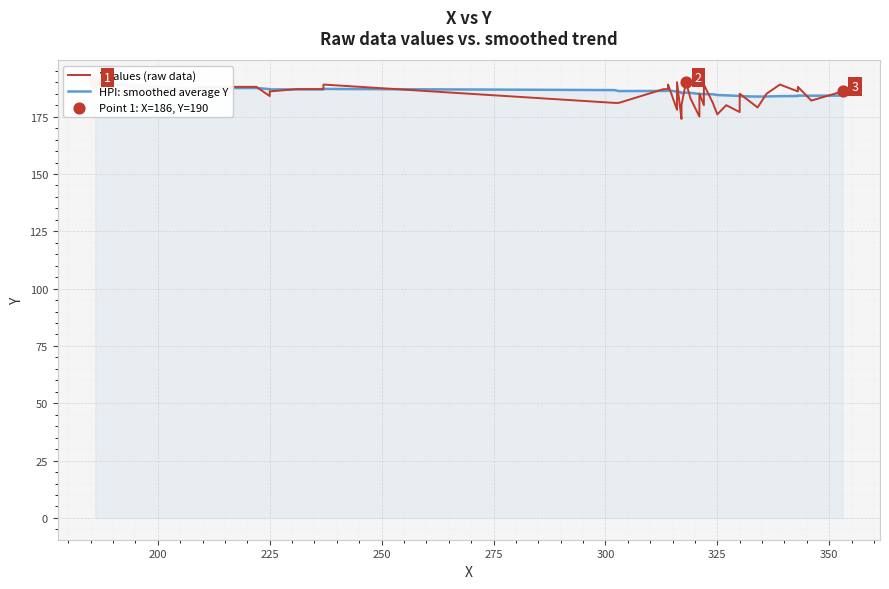

Which series has the largest total across all categories?

HPI: smoothed average Y